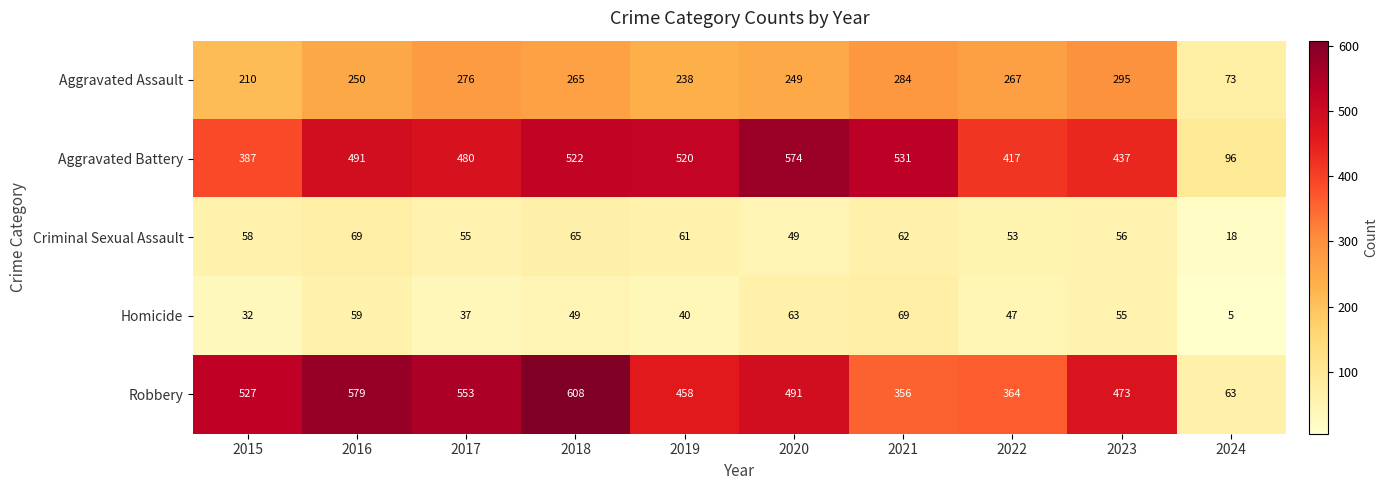

Count the number of categories in the chart.

10